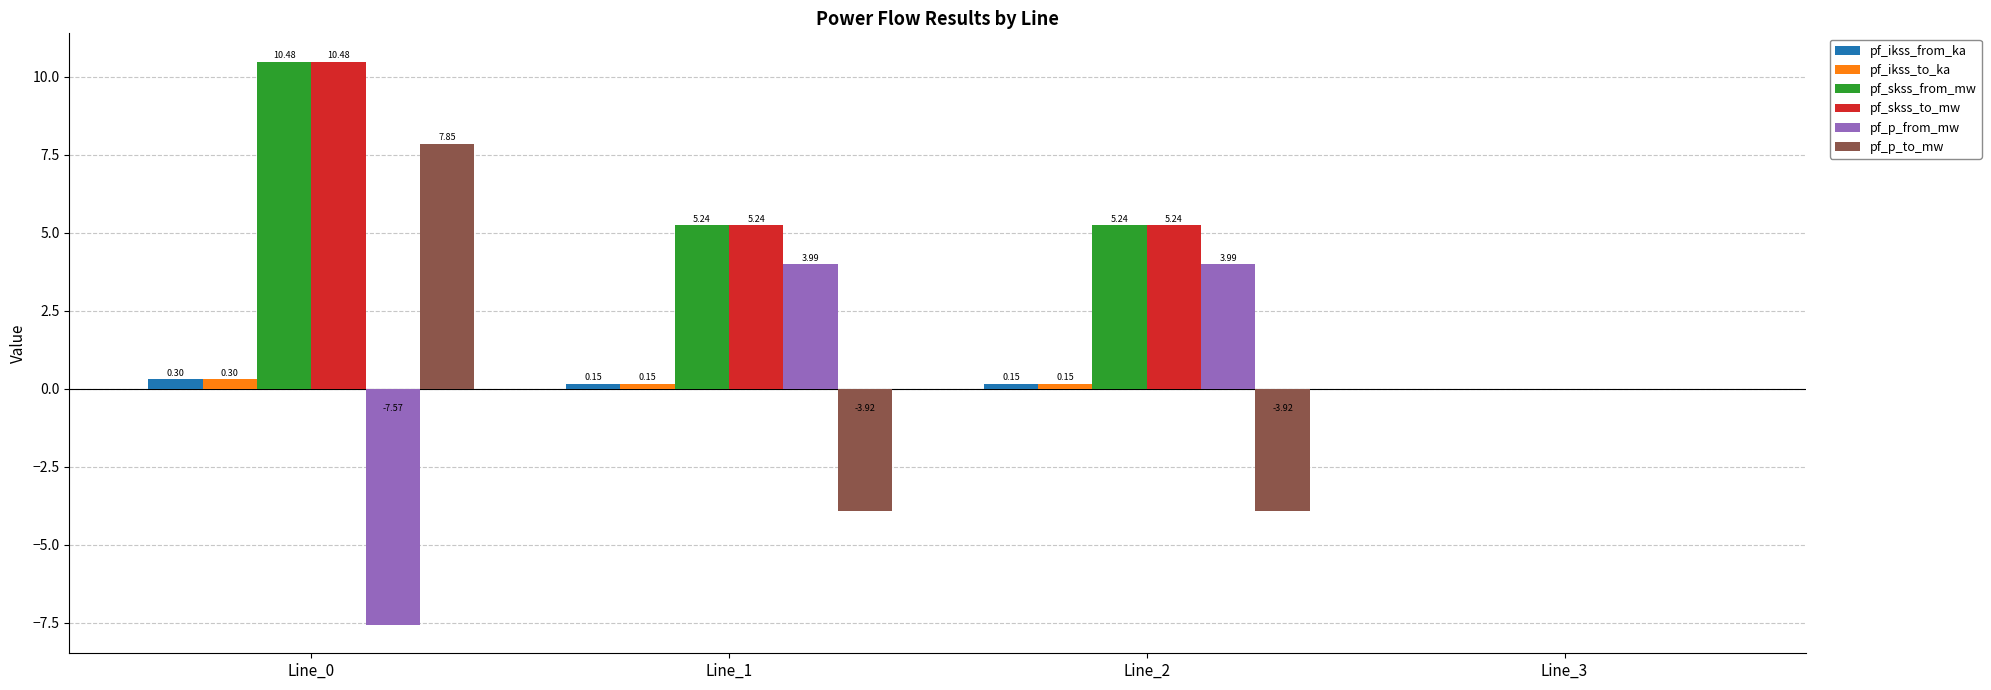

At which category is the sum across all series the highest?

Line_0